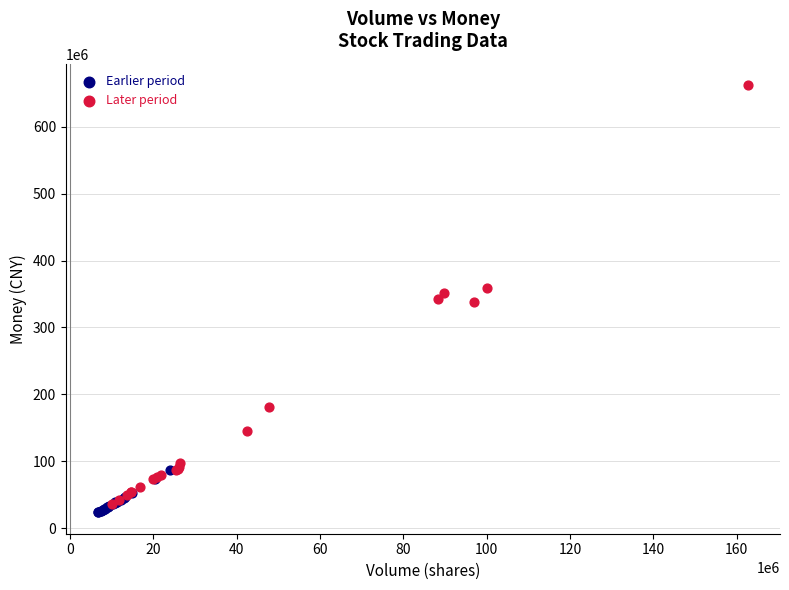

Which series has the widest spread of Y values?

Later period